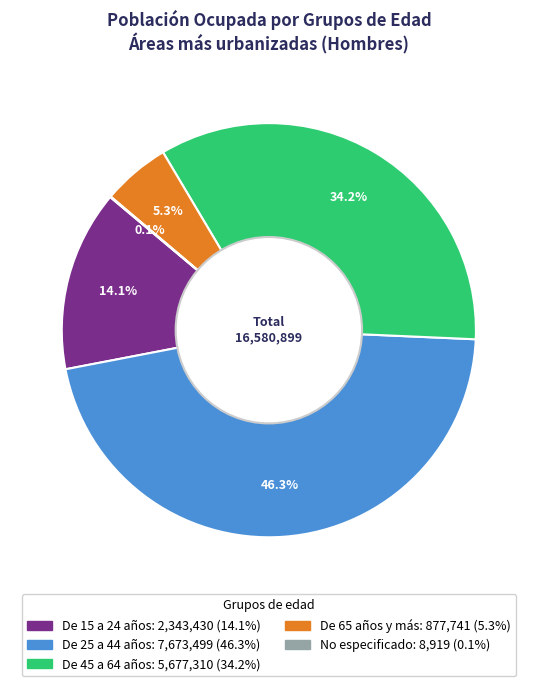

Which slice is the largest?

De 25 a 44 años